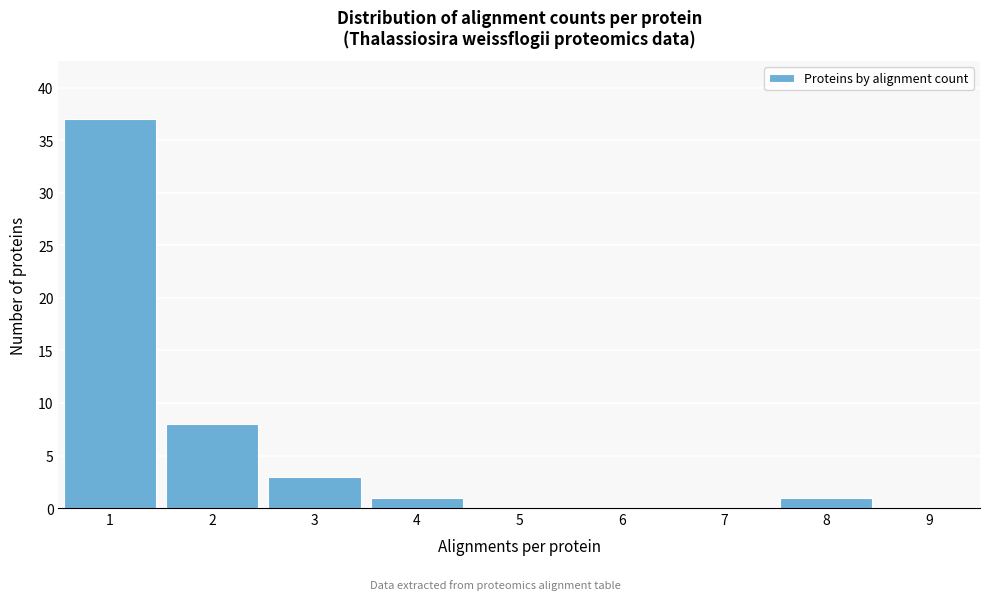

Reading left to right, list all the values displayed in this chart.

1=37	2=8	3=3	4=1	5=0	6=0	7=0	8=1	9=0